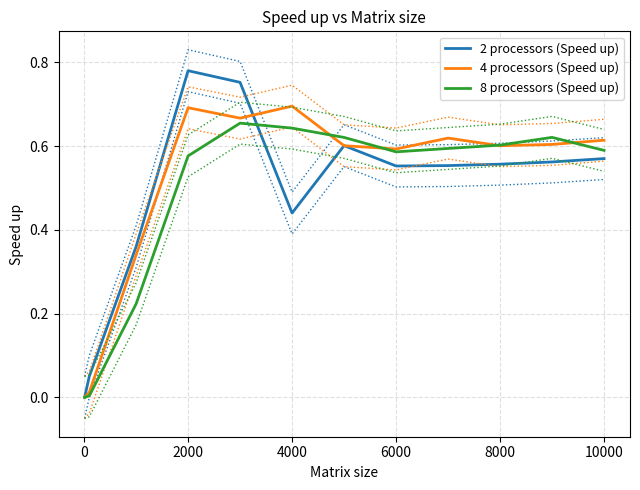

True or false: 2 processors (Speed up) has a value of 0.7 at 4000.

False